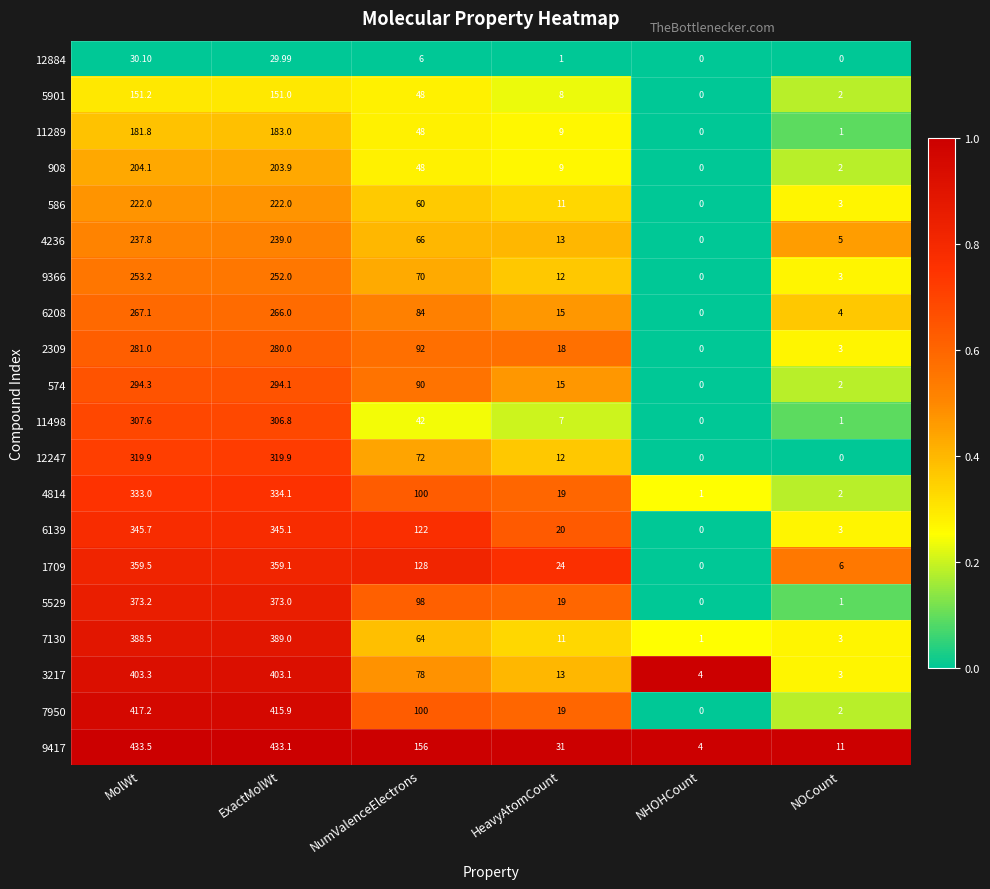

Where does the 2309 series first go above 92?

MolWt